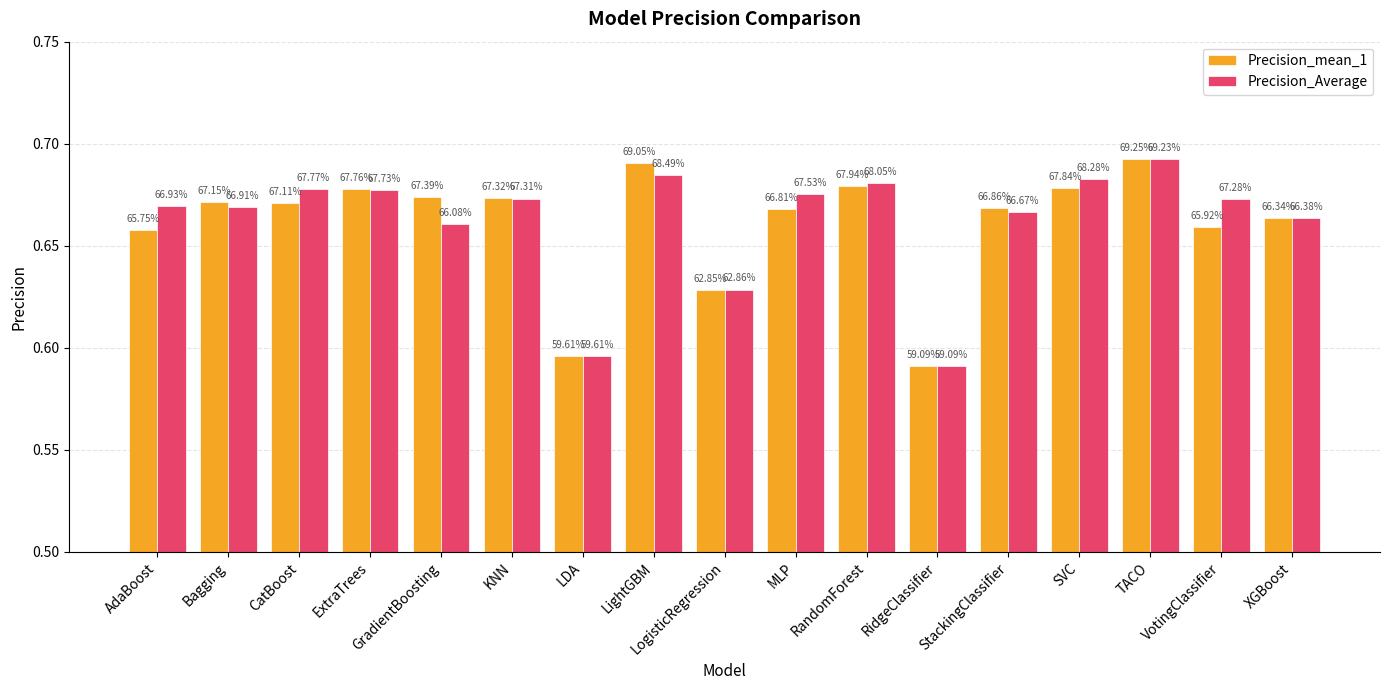

The Precision_Average series shows 0.7 at MLP. True or false?

True